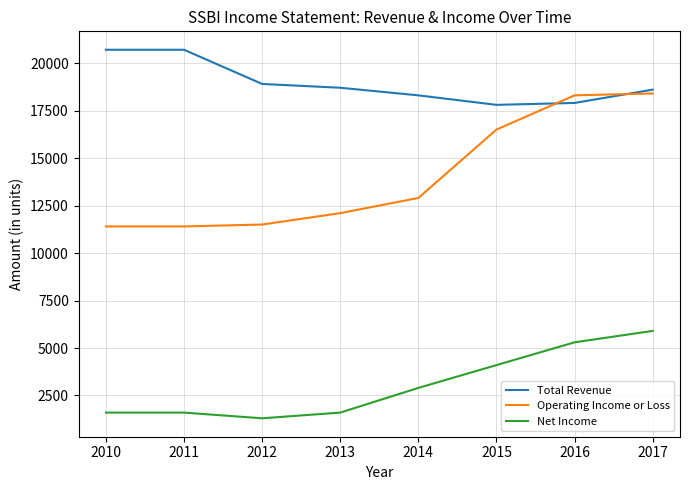

Does the chart display data point markers on the line(s)?

No